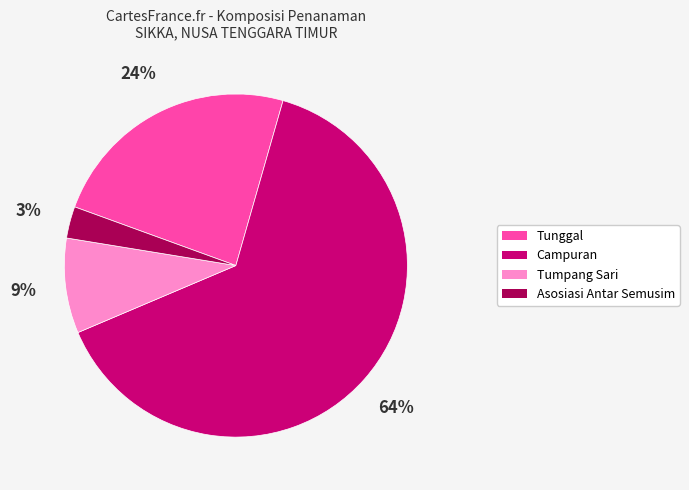

Does Asosiasi Antar Semusim represent more than half of the total?

No